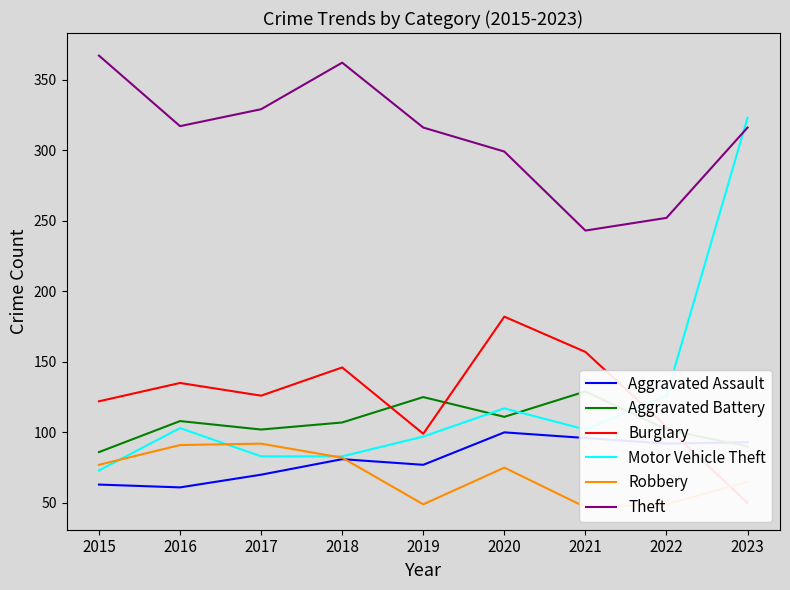

Where is the first local maximum for Motor Vehicle Theft?

2016